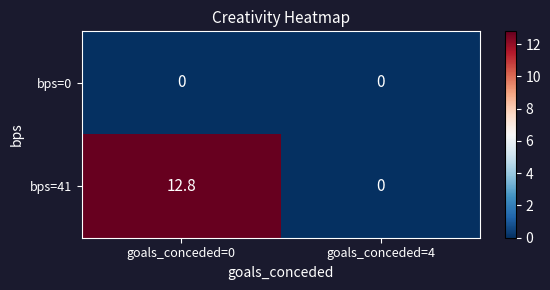

Which category has the lowest value in the bps=41 series?

goals_conceded=4